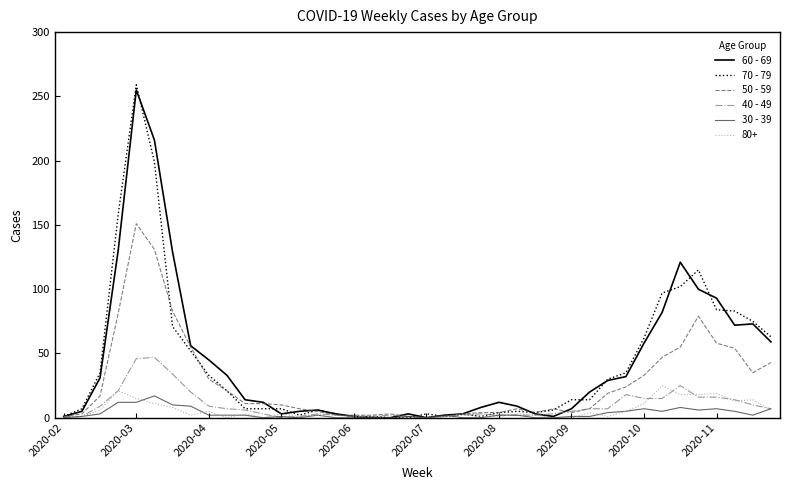

What is the greatest value displayed?

259